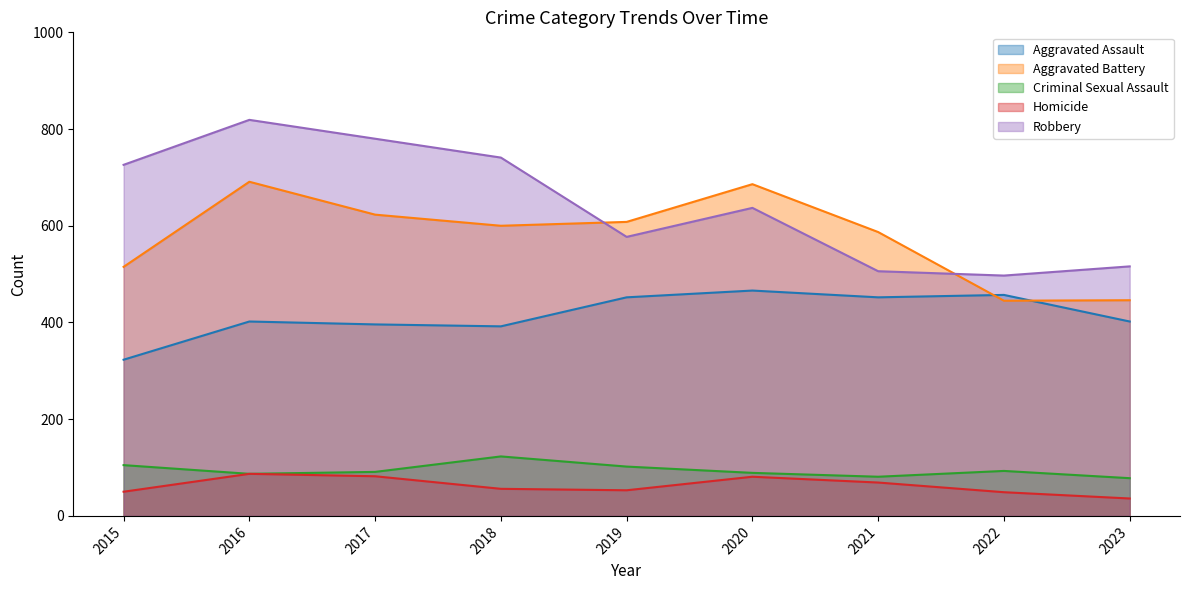

Where does the Aggravated Battery series first go above 600?

2016